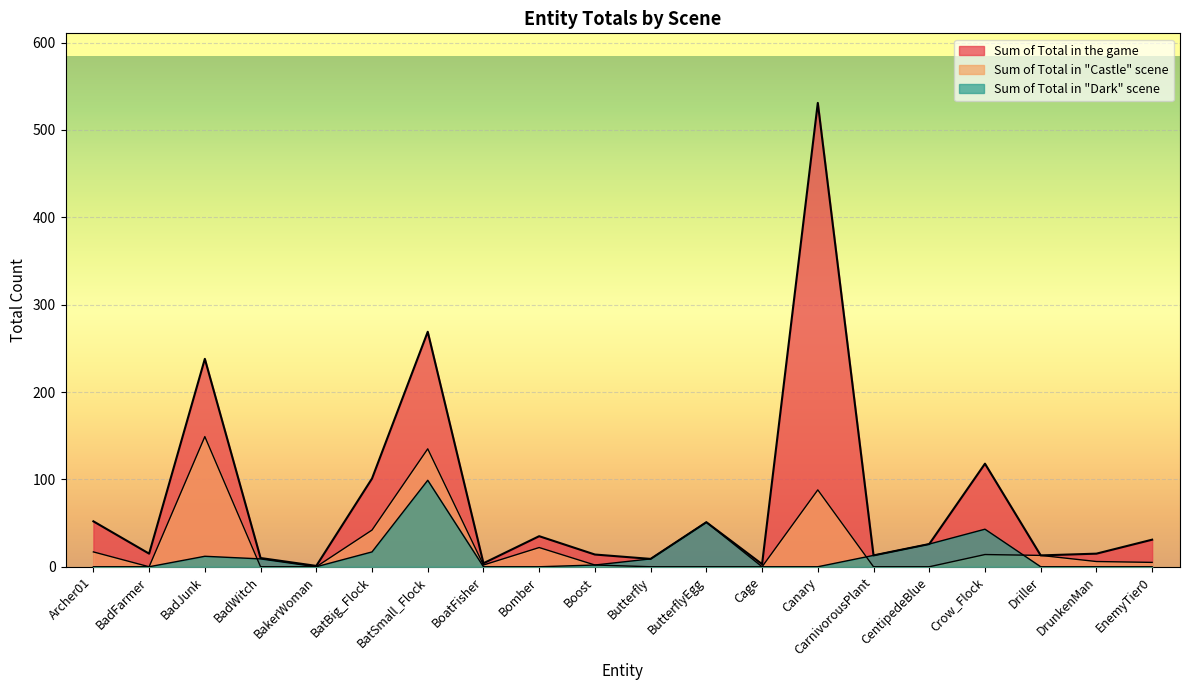

Where is the first local maximum for Sum of Total in the game?

BadJunk